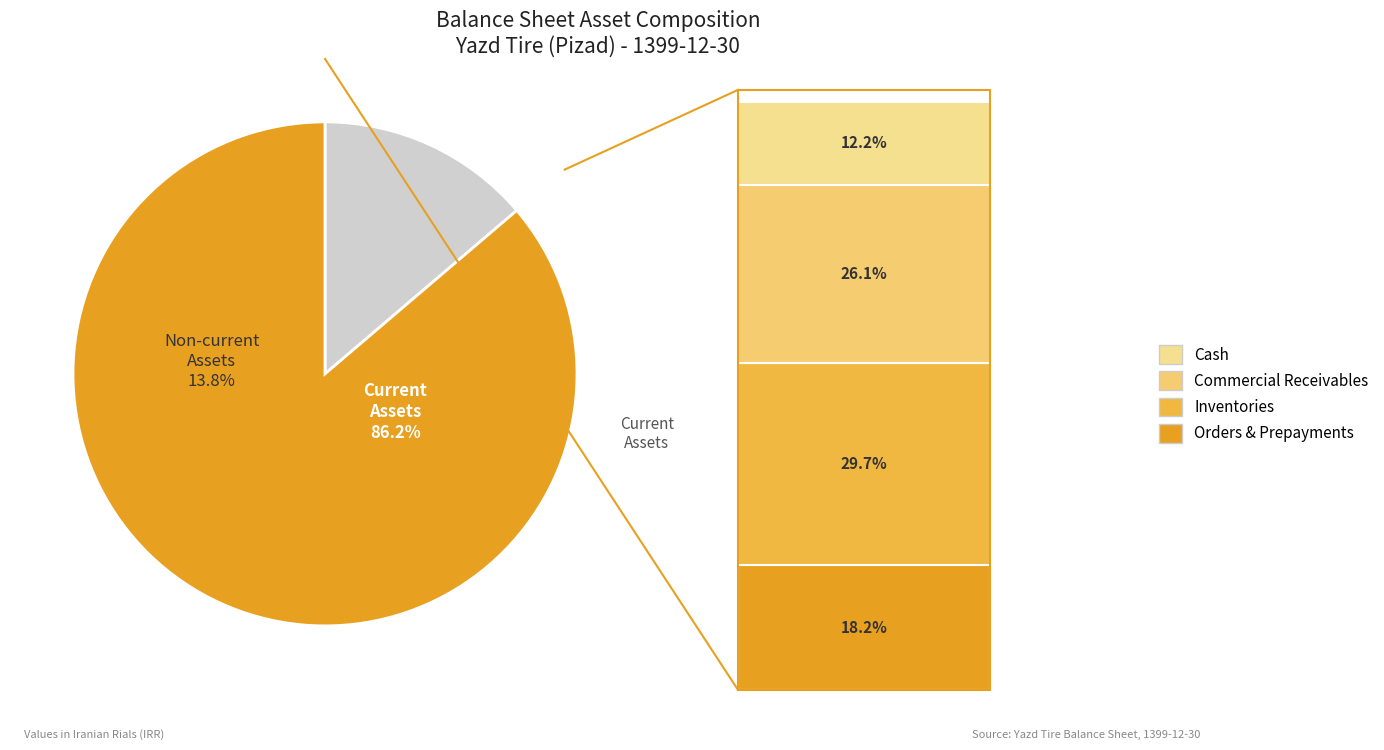

Which has a higher value, tangible_fixed_assets or cash?

cash